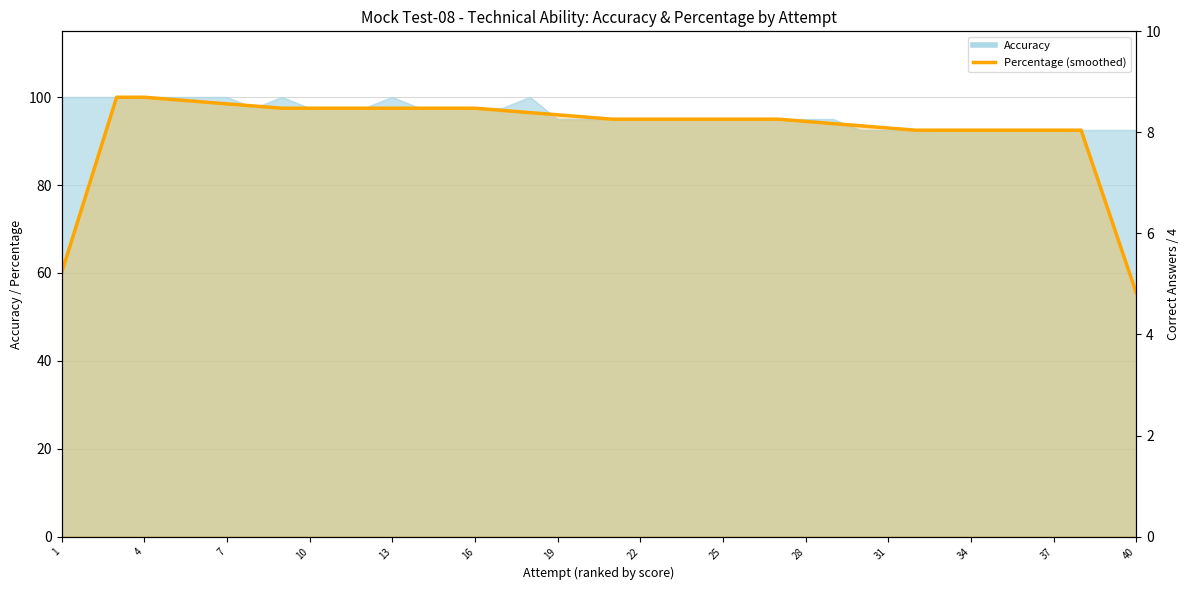

What is the average value?

92.9